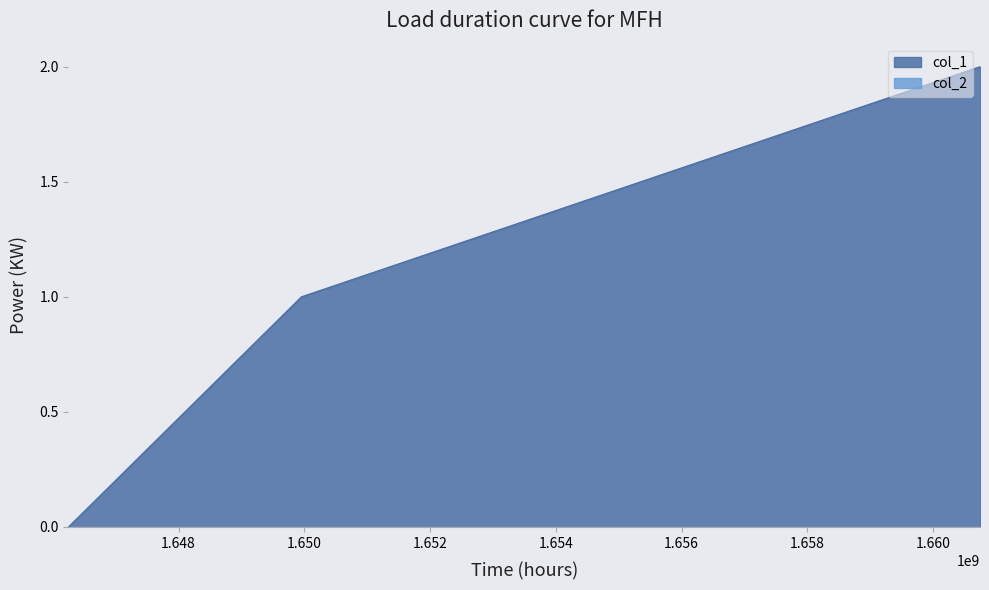

Which series has the largest total across all categories?

col_1